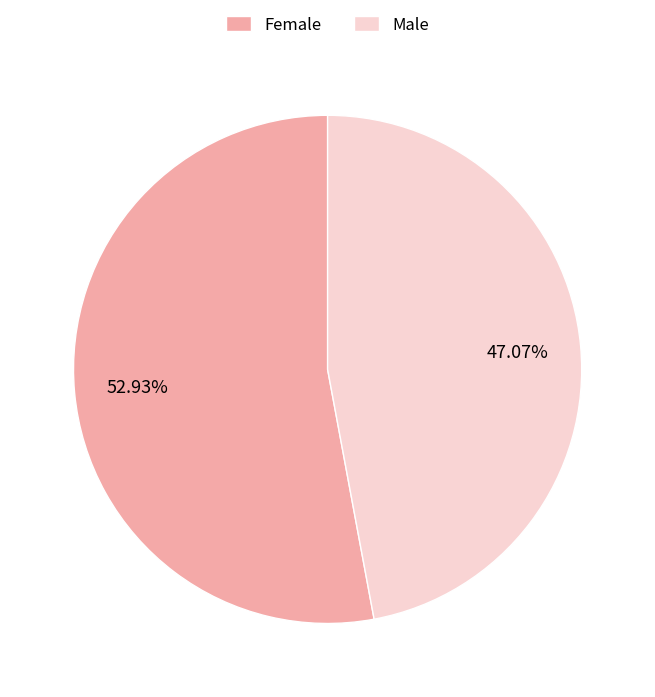

To the nearest percent, what is the combined percentage of Female and Male?

100%